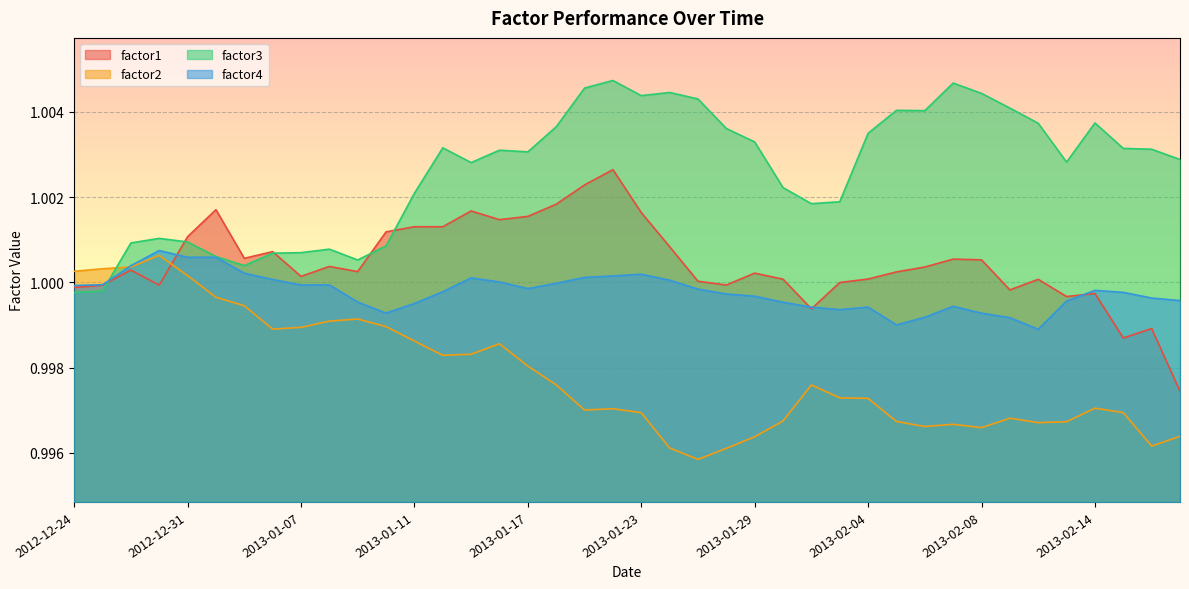

Reading left to right, transcribe all the data shown in this chart.

factor1: 1.0	1.0	1.0	1.0	1.0	1.0	1.0	1.0	1.0	1.0	1.0	1.0	1.0	1.0	1.0	1.0	1.0	1.0	1.0	1.0	1.0	1.0	1.0	1.0	1.0	1.0	1.0	1.0	1.0	1.0	1.0	1.0	1.0	1.0	1.0	1.0	1.0	1.0	1.0	1.0
factor2: 1.0	1.0	1.0	1.0	1.0	1.0	1.0	1.0	1.0	1.0	1.0	1.0	1.0	1.0	1.0	1.0	1.0	1.0	1.0	1.0	1.0	1.0	1.0	1.0	1.0	1.0	1.0	1.0	1.0	1.0	1.0	1.0	1.0	1.0	1.0	1.0	1.0	1.0	1.0	1.0
factor3: 1.0	1.0	1.0	1.0	1.0	1.0	1.0	1.0	1.0	1.0	1.0	1.0	1.0	1.0	1.0	1.0	1.0	1.0	1.0	1.0	1.0	1.0	1.0	1.0	1.0	1.0	1.0	1.0	1.0	1.0	1.0	1.0	1.0	1.0	1.0	1.0	1.0	1.0	1.0	1.0
factor4: 1.0	1.0	1.0	1.0	1.0	1.0	1.0	1.0	1.0	1.0	1.0	1.0	1.0	1.0	1.0	1.0	1.0	1.0	1.0	1.0	1.0	1.0	1.0	1.0	1.0	1.0	1.0	1.0	1.0	1.0	1.0	1.0	1.0	1.0	1.0	1.0	1.0	1.0	1.0	1.0